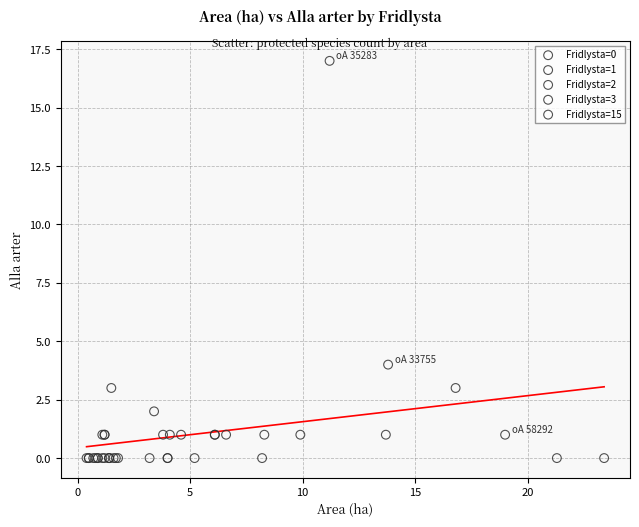

What are all the series names shown in the legend?

Fridlysta=0, Fridlysta=1, Fridlysta=2, Fridlysta=3, Fridlysta=15